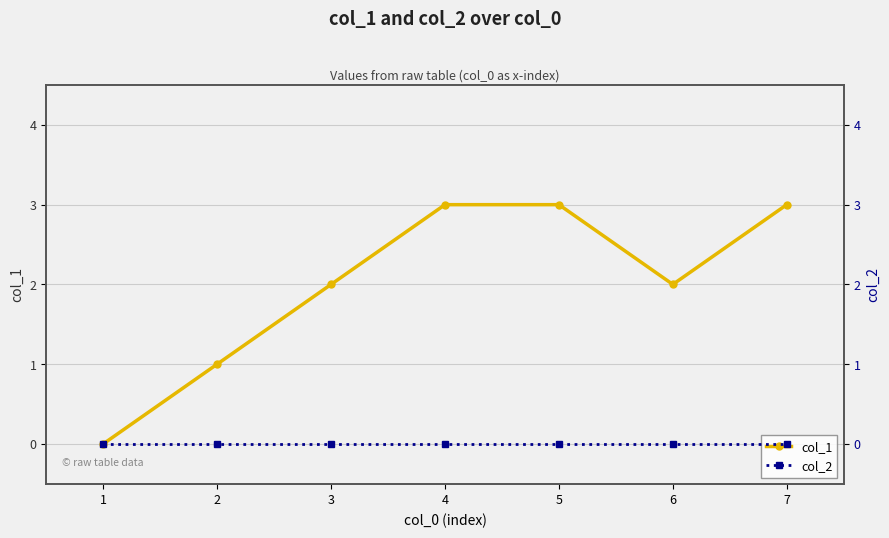

What is the value of the col_1 point at the 3rd from the left?

2